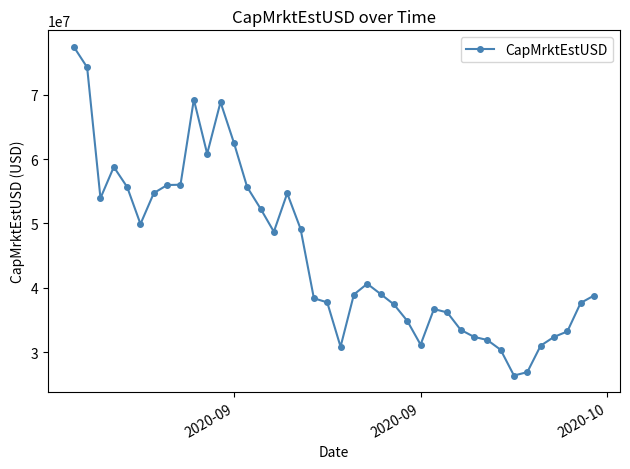

How many distinct data groups are displayed?

1